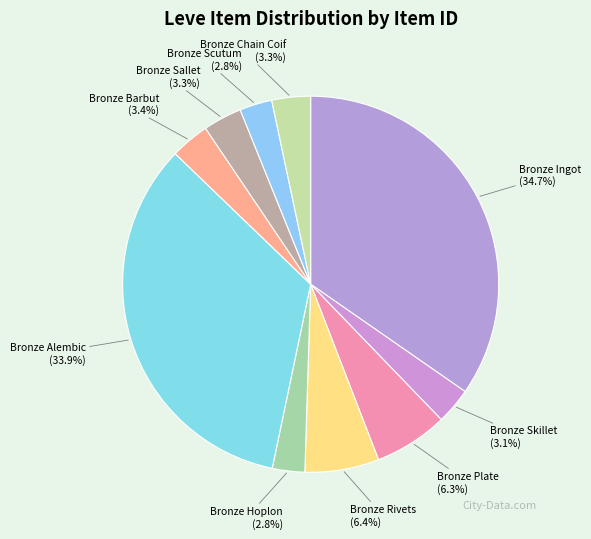

Which slice is the largest?

Bronze Ingot